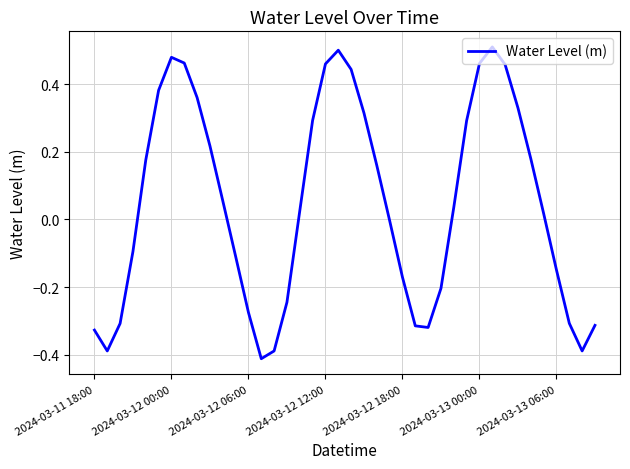

True or false: the data has more than 0 interior local peaks.

True